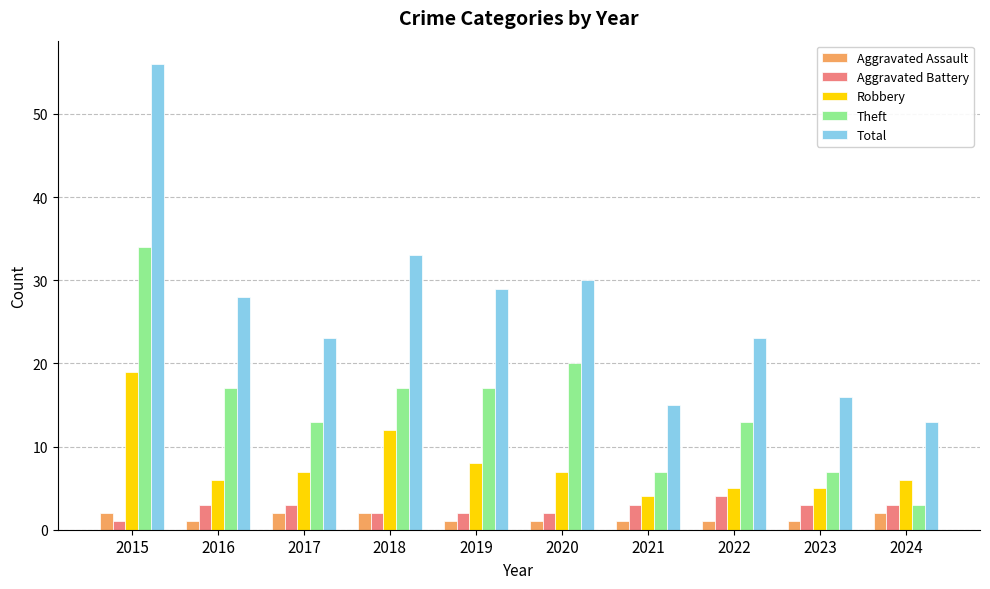

What is the average value of the Total series?

27